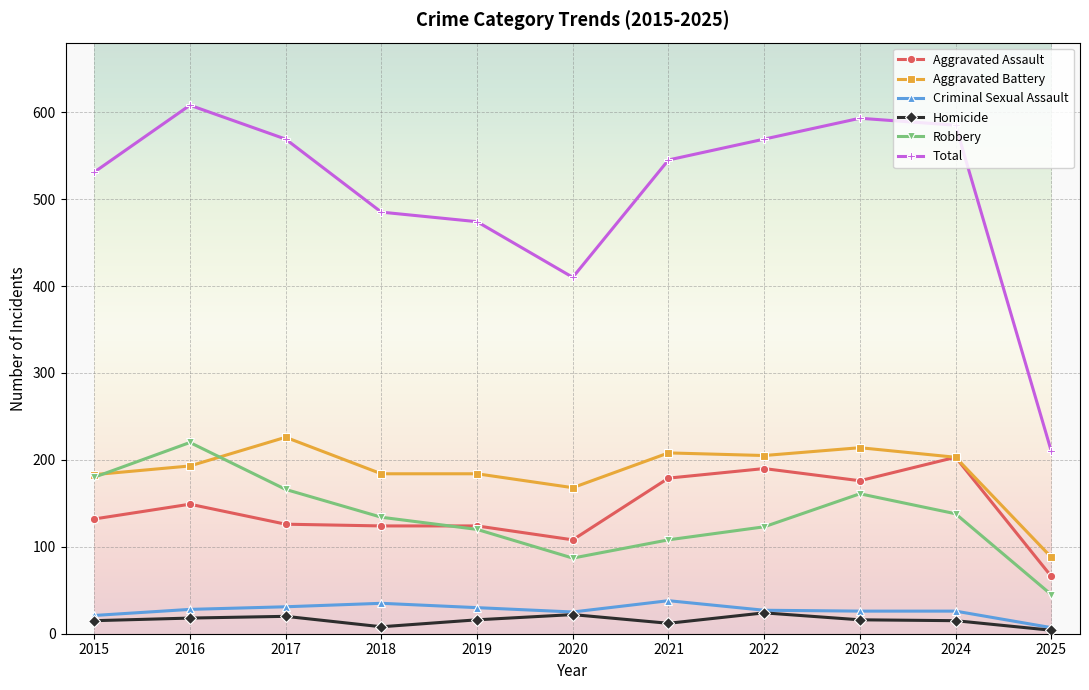

Which series has the widest spread of values?

Total